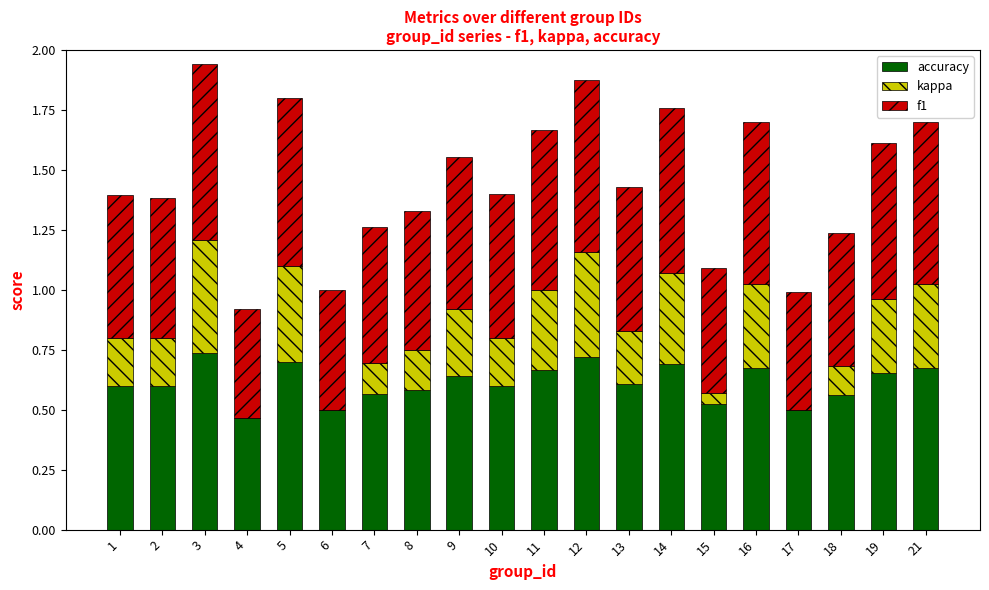

The accuracy series shows 0.7 at 19. True or false?

True